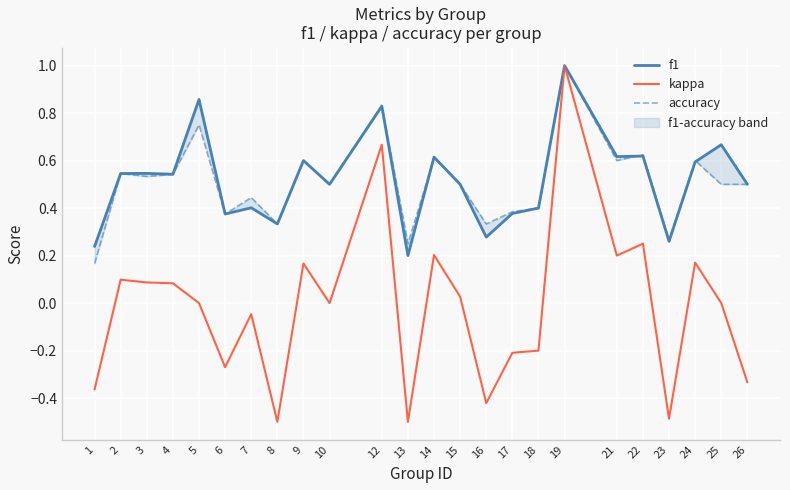

What are all the series names shown in the legend?

f1, kappa, accuracy